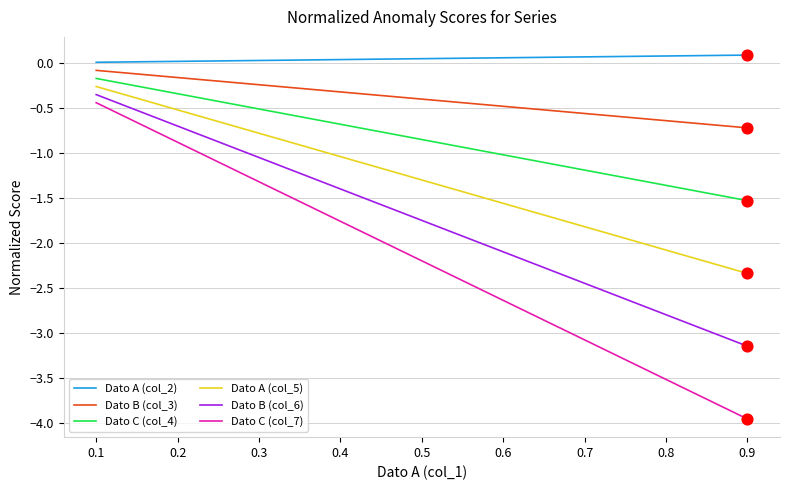

What is the total value across all series at 0.2?

-2.6